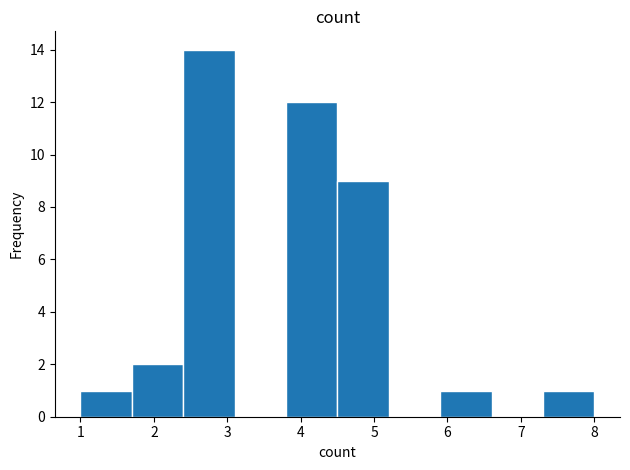

What is the height of the bar covering 1.0 to 1.7 on the x-axis? The values are not printed on the chart, so give them approximately, as read against the axis.

1